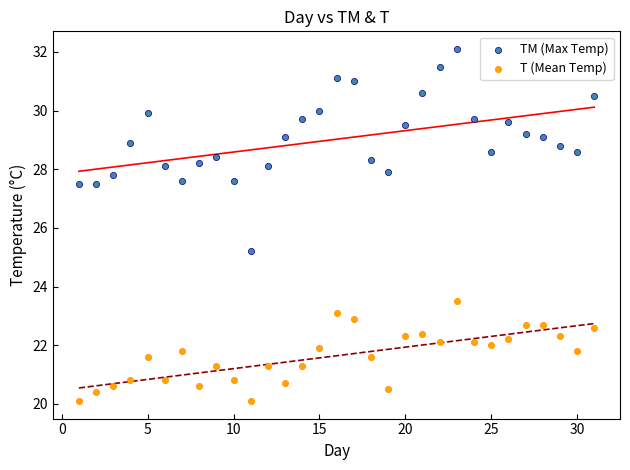

Which series contains the highest Y value?

TM (Max Temp)